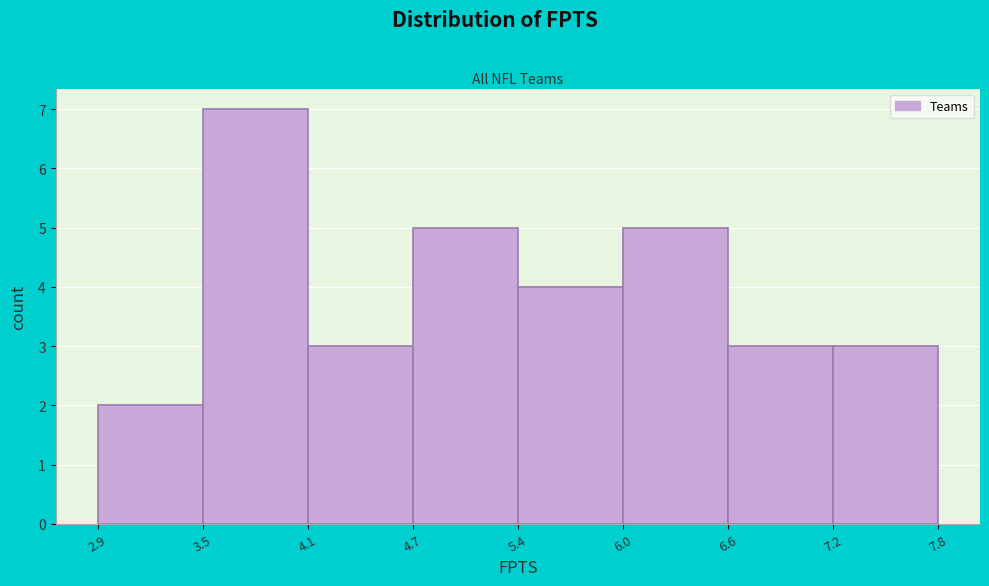

Which range on the x-axis has the tallest bar?

3.5 to 4.1